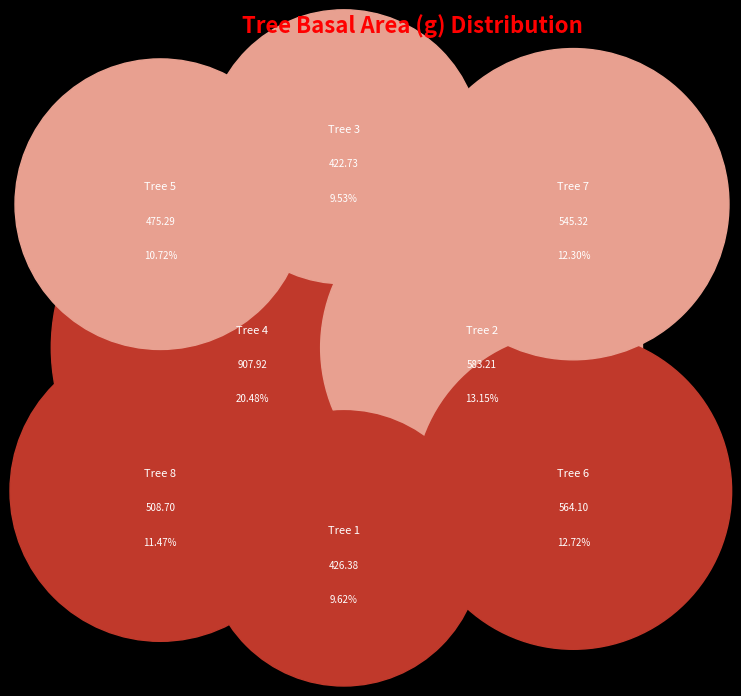

To the nearest percent, what portion does IFN3_40_249_A_1 _4_IFN3 represent?

20%